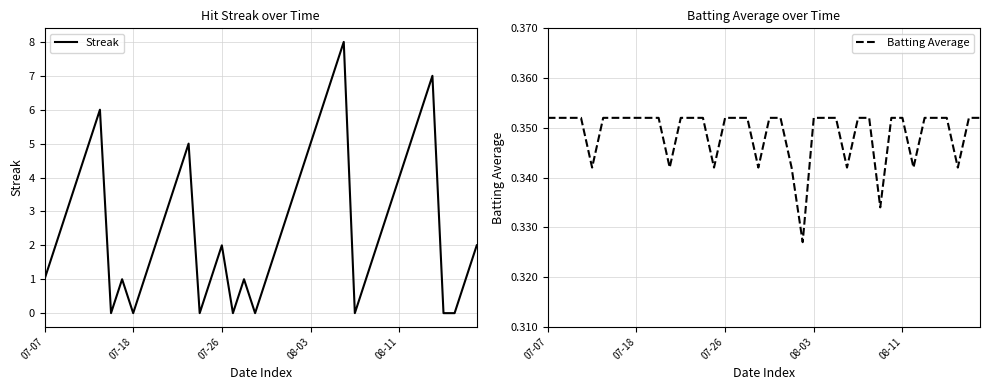

List the labels in order of Batting Average value, largest first.

07-07, 07-18, 07-26, 08-03, 5, 6, 7, 8, 9, 10, 12, 13, 14, 16, 17, 18, 20, 21, 24, 25, 26, 28, 29, 31, 32, 34, 35, 36, 38, 39, 08-11, 11, 15, 19, 22, 27, 33, 37, 30, 23